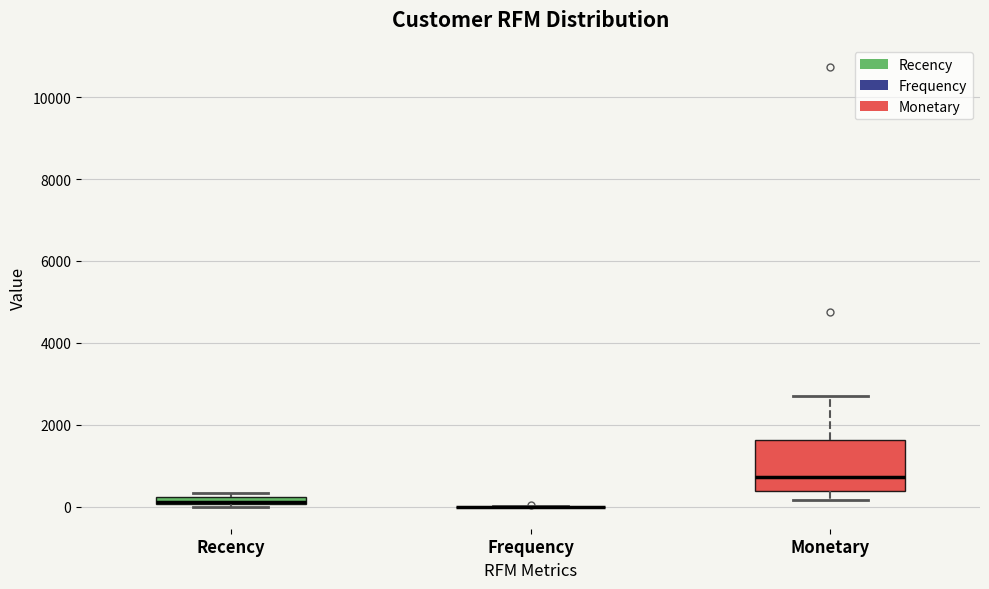

Which box is the tallest, from its lower edge to its upper edge?

Monetary